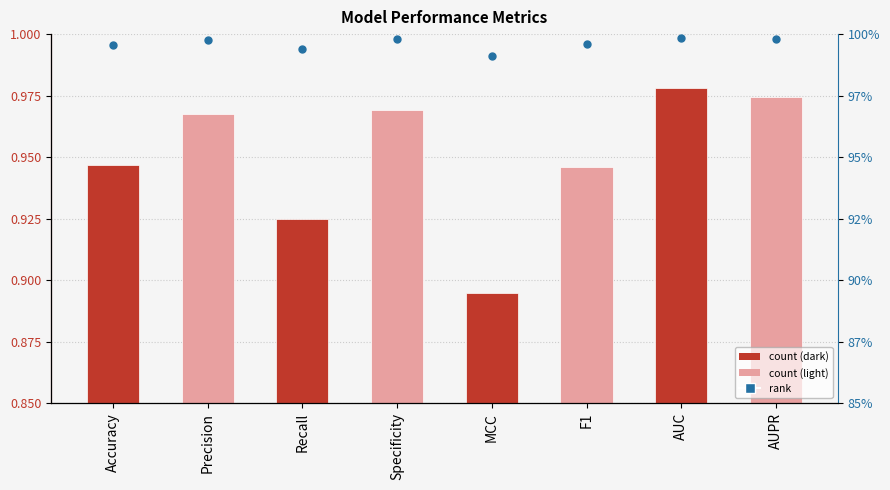

Which series contains the lowest Y value?

Score